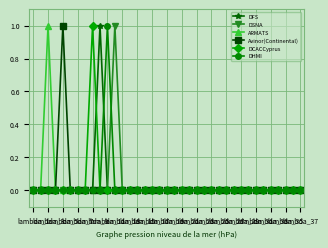

True or false: DHMI has more than 0 interior local peaks.

True